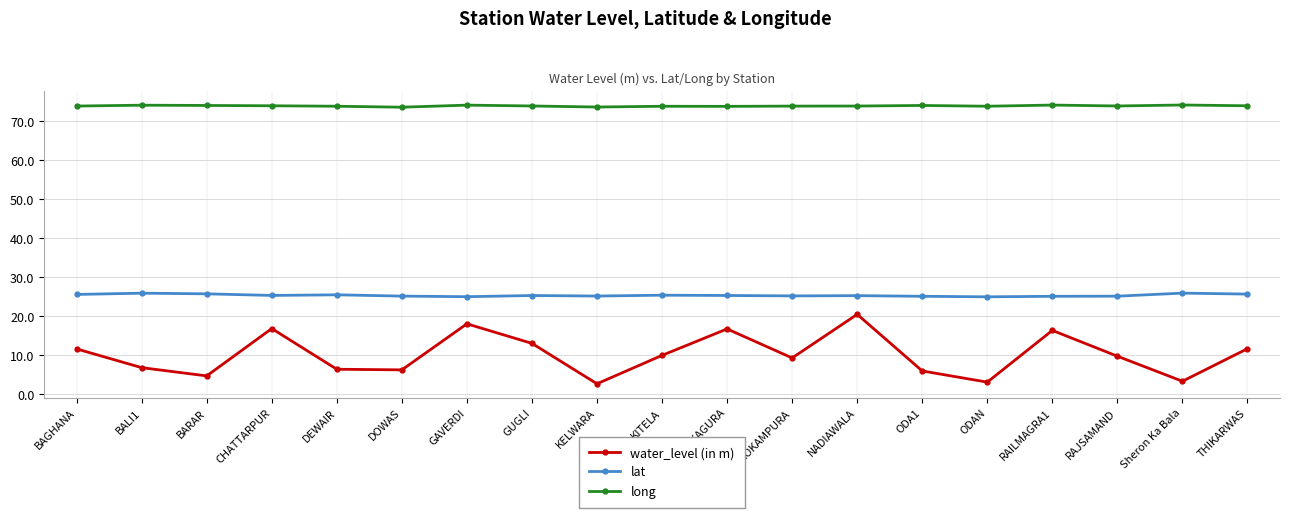

Which series has the widest spread of values?

water_level (in m)